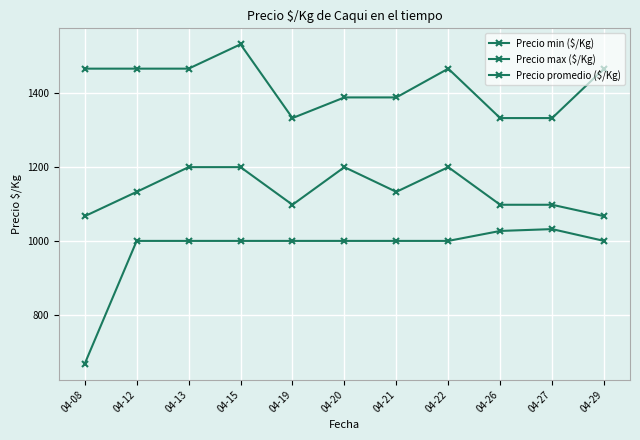

True or false: Precio promedio ($/Kg) and Precio min ($/Kg) cross at least once.

False